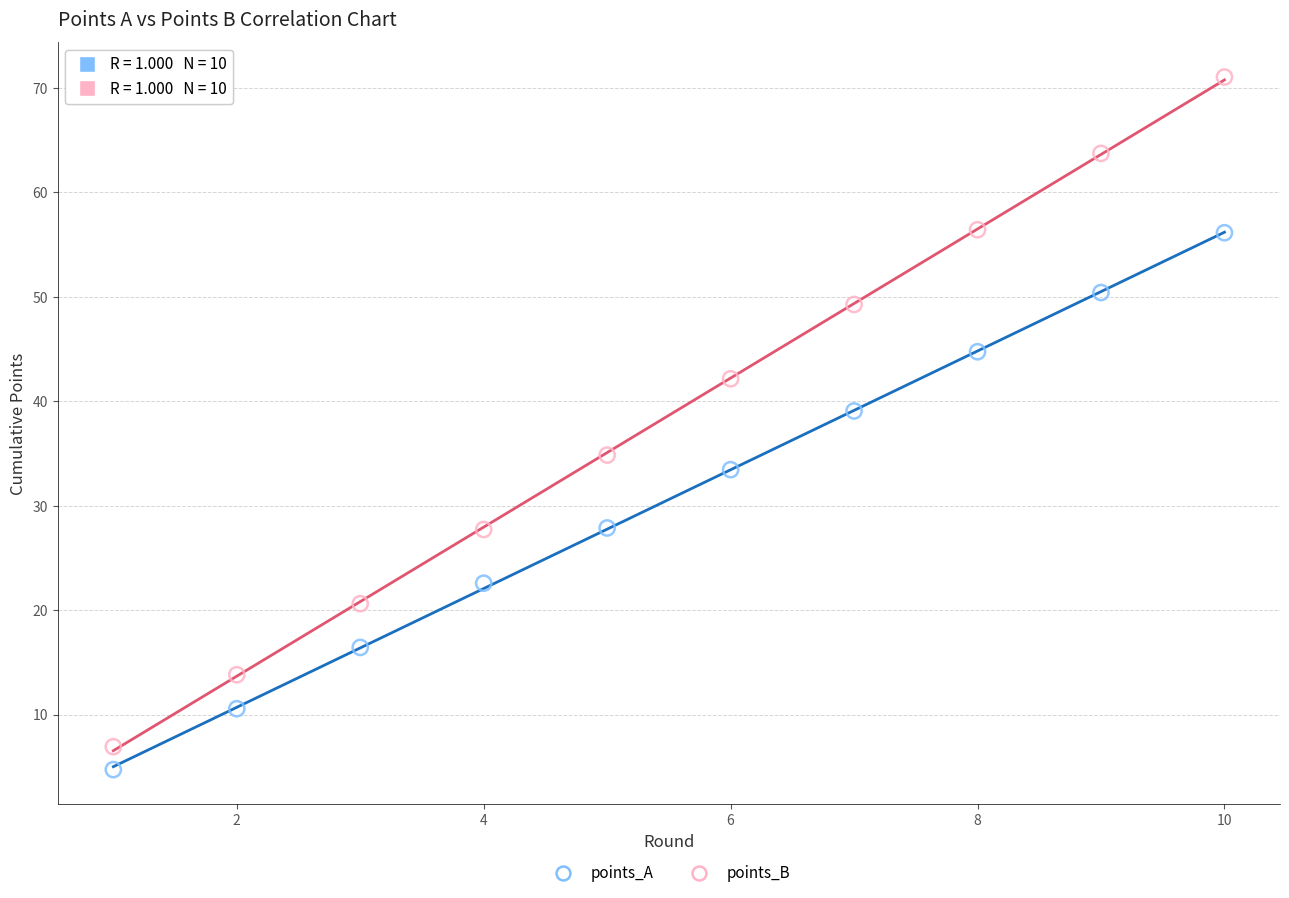

Which series has the widest spread of Y values?

points_B